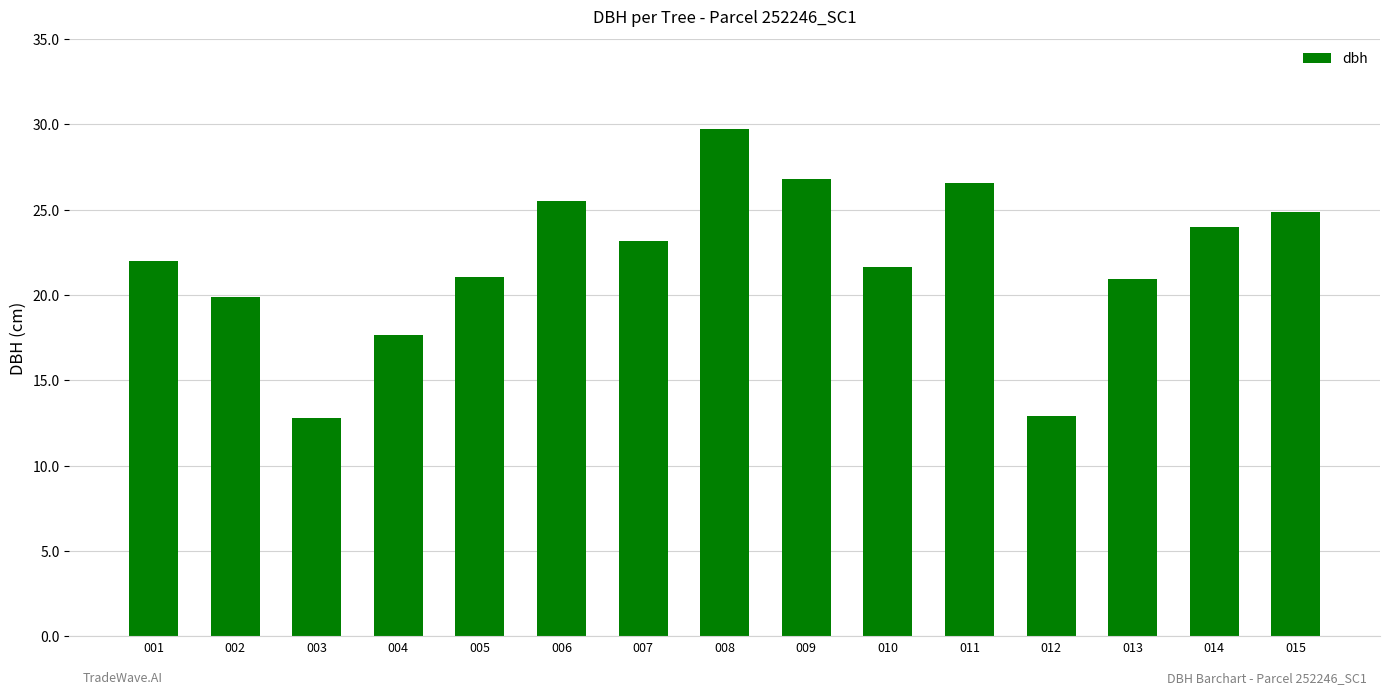

What is the sum of the values at 011 and 010?

48.2